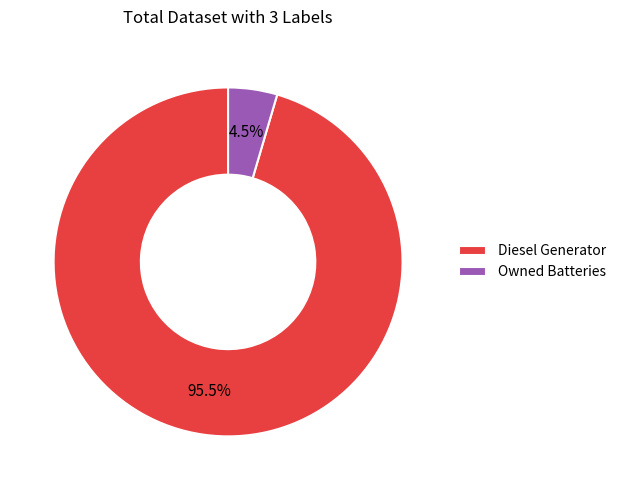

Which has a higher value, Owned Batteries or Diesel Generator?

Diesel Generator